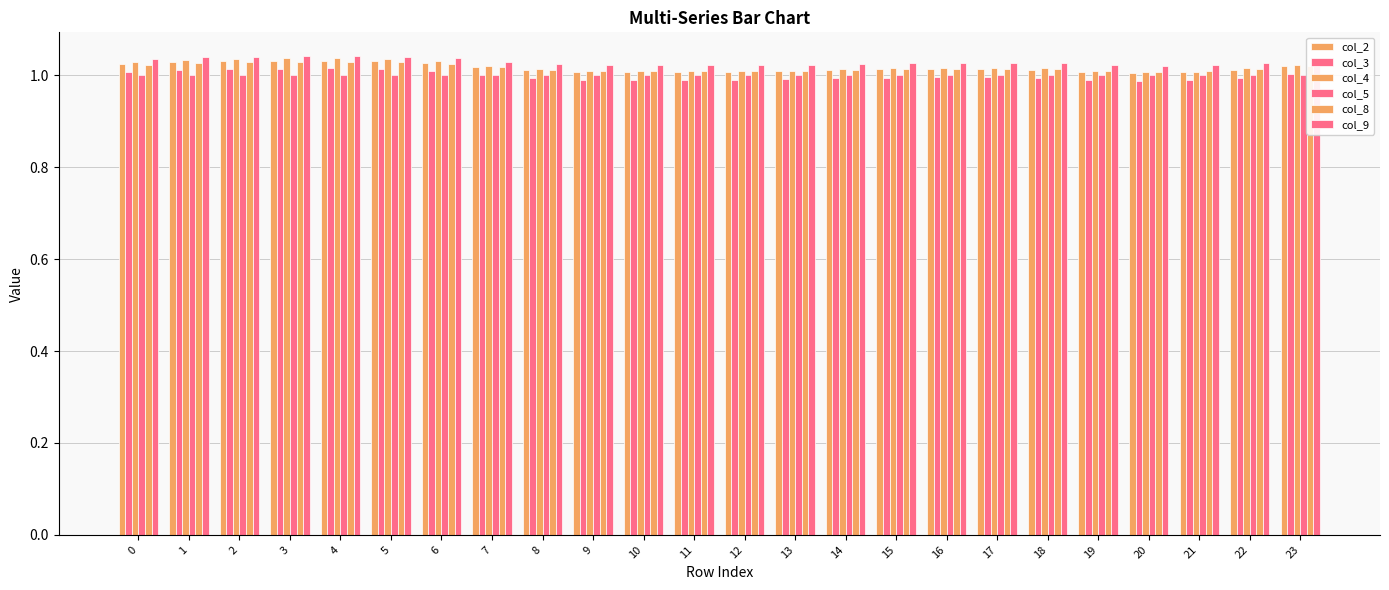

Count the col_8 values in the range 1 to 2.

24